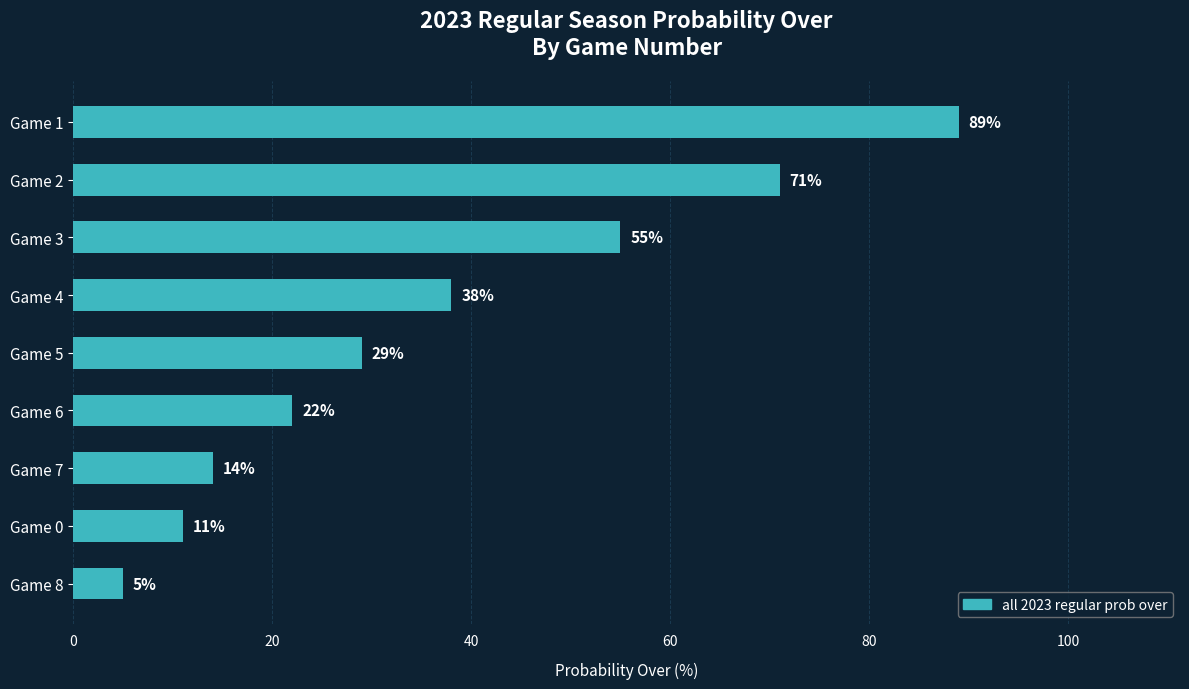

The chart shows a value of 11 at Game 0. True or false?

True